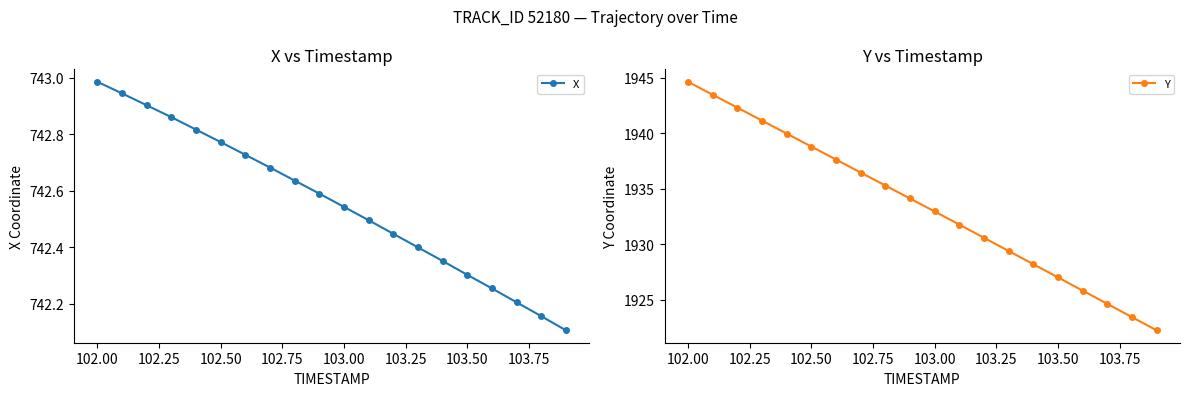

True or false: X has more than 0 points higher than both neighbors.

False